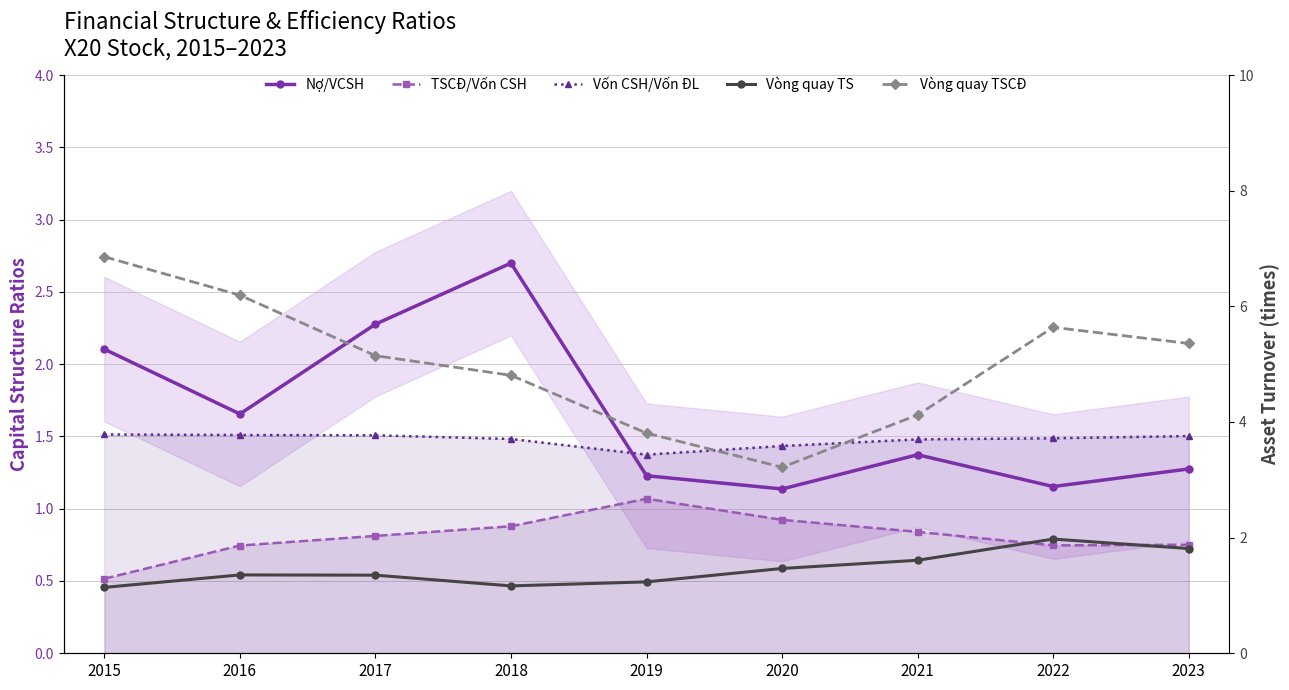

What are all the series names shown in the legend?

Nợ/VCSH, TSCĐ/Vốn CSH, Vốn CSH/Vốn ĐL, Vòng quay TS, Vòng quay TSCĐ